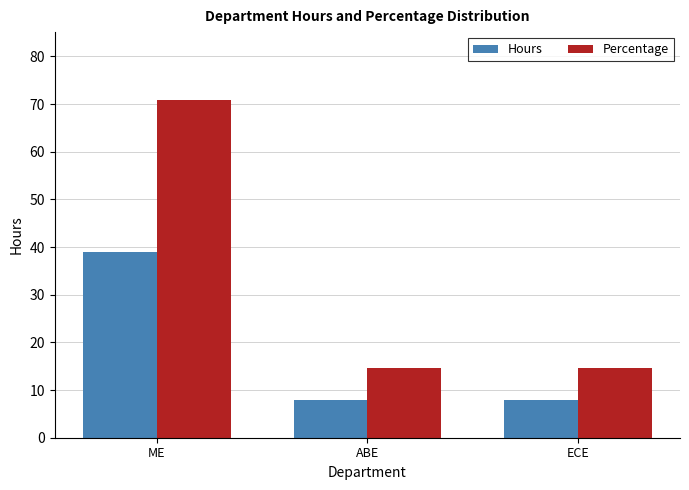

Which series has the largest total across all categories?

Percentage